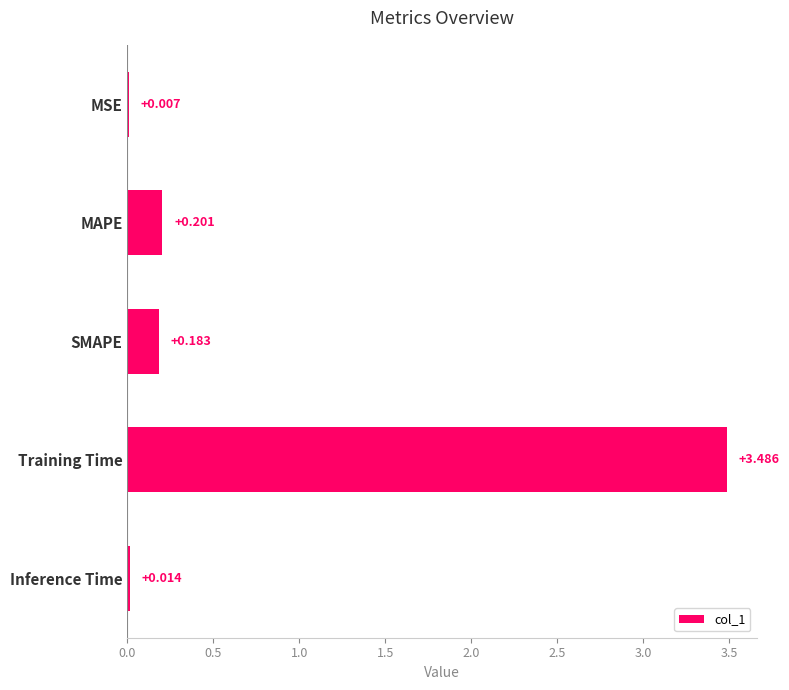

Which has a higher value, MSE or Training Time?

Training Time